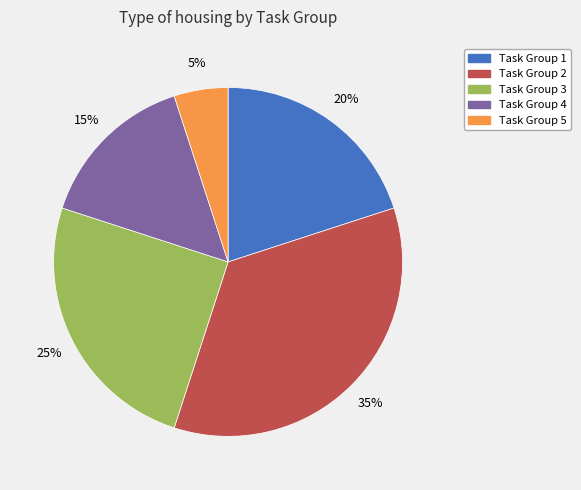

Approximately how many times larger is the value at Task Group 5 compared to Task Group 4?

0.3